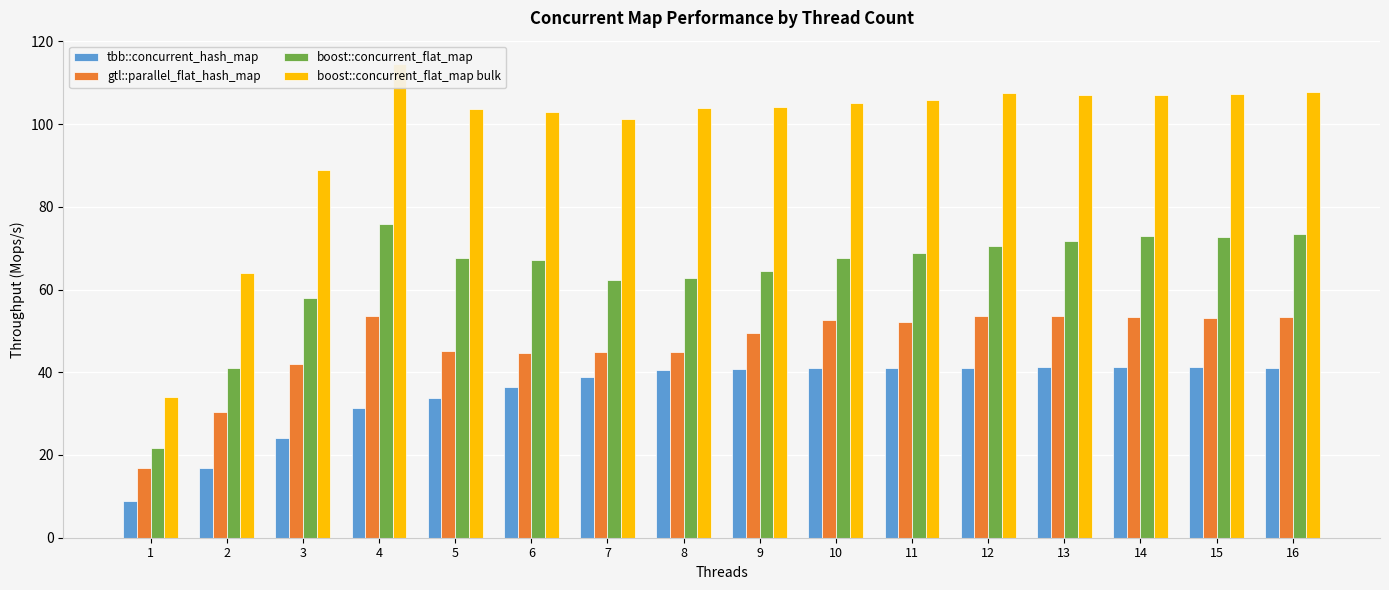

How many bars are there in each group?

4